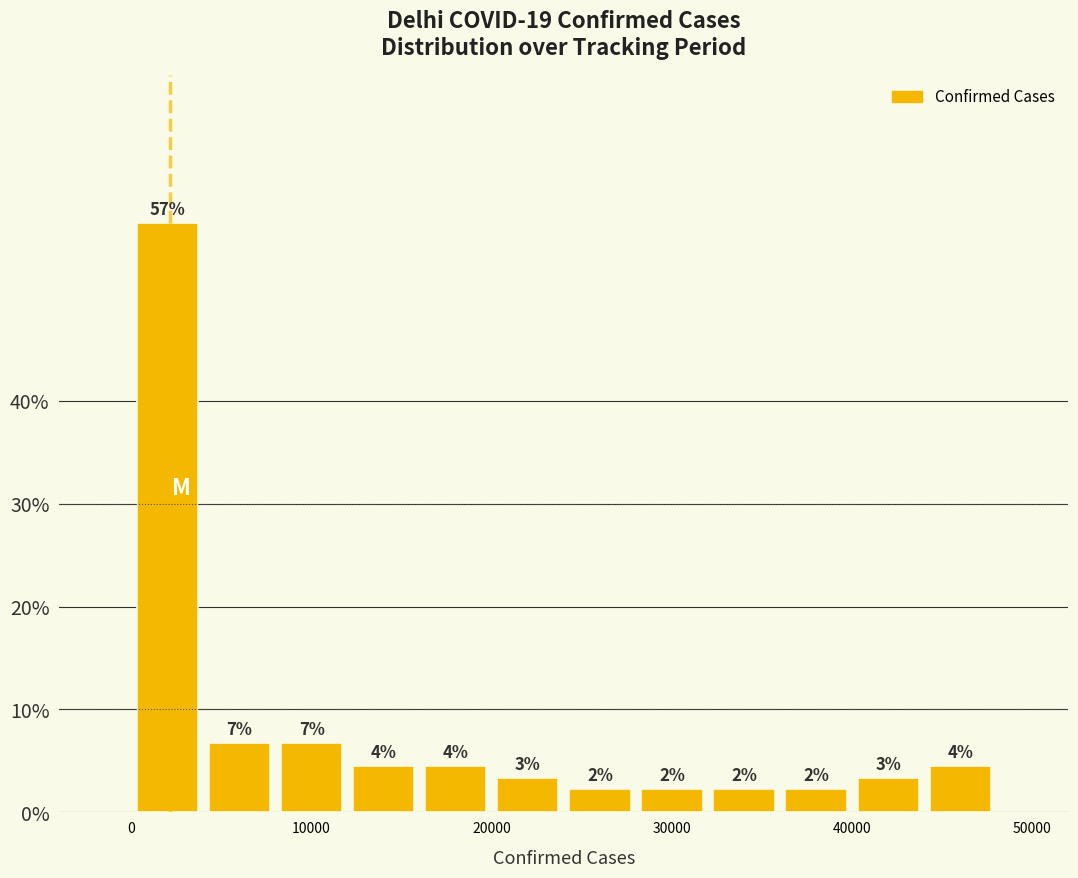

Around what value on the x-axis is the tallest bar? Give the approximate position of its centre, as read against the axis.

2000